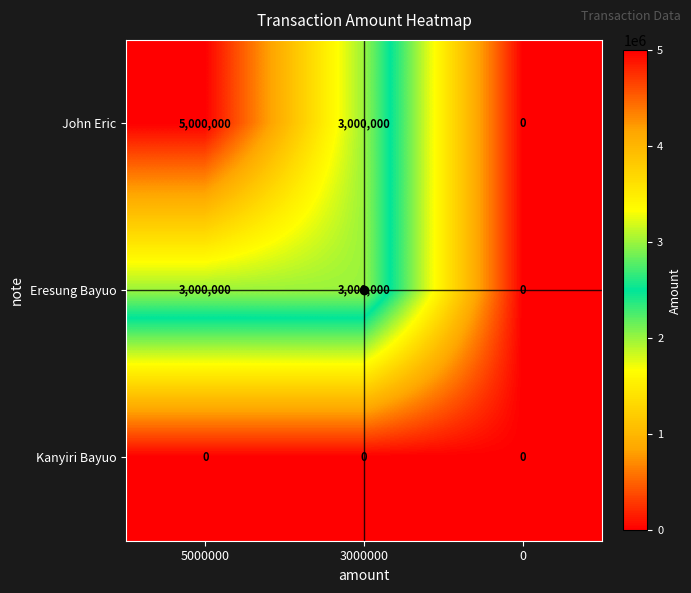

How many series are shown in this chart?

3